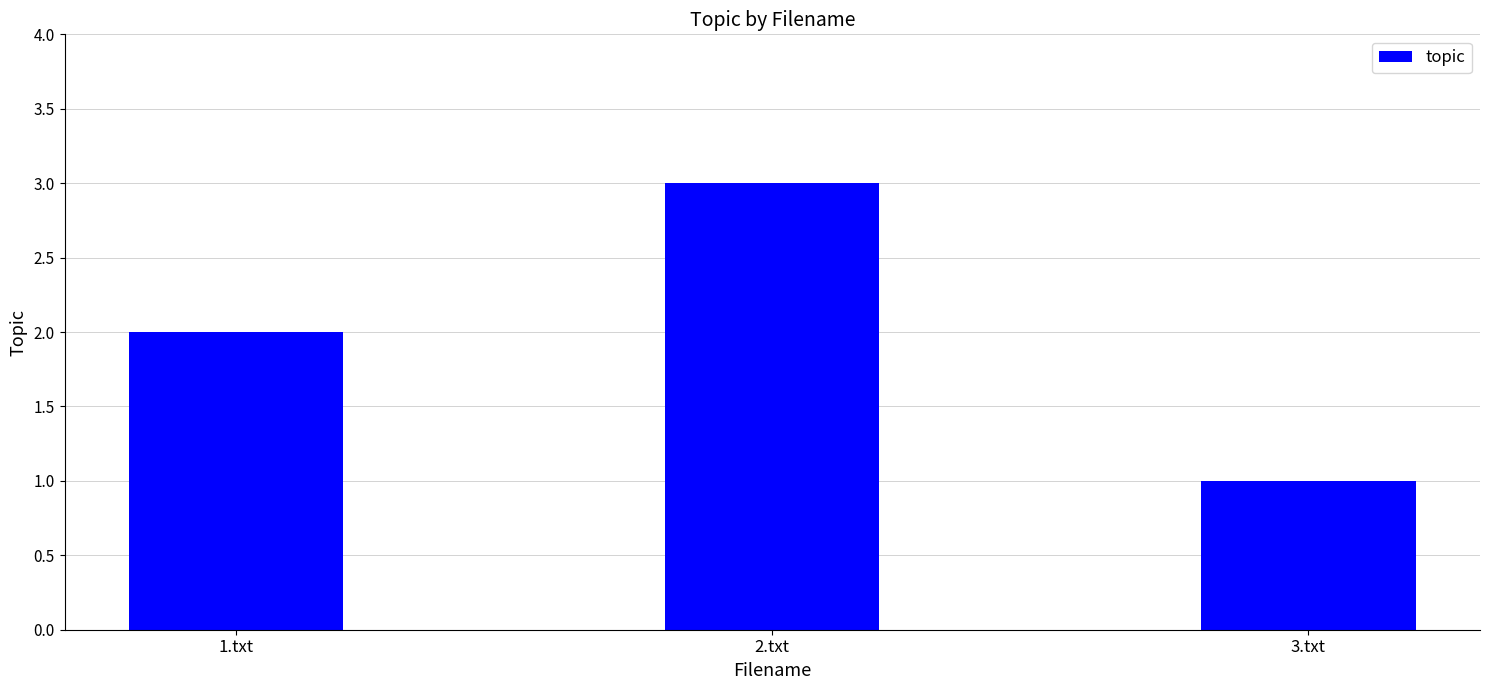

Reading right to left, what are all the values shown in this chart?

1	3	2